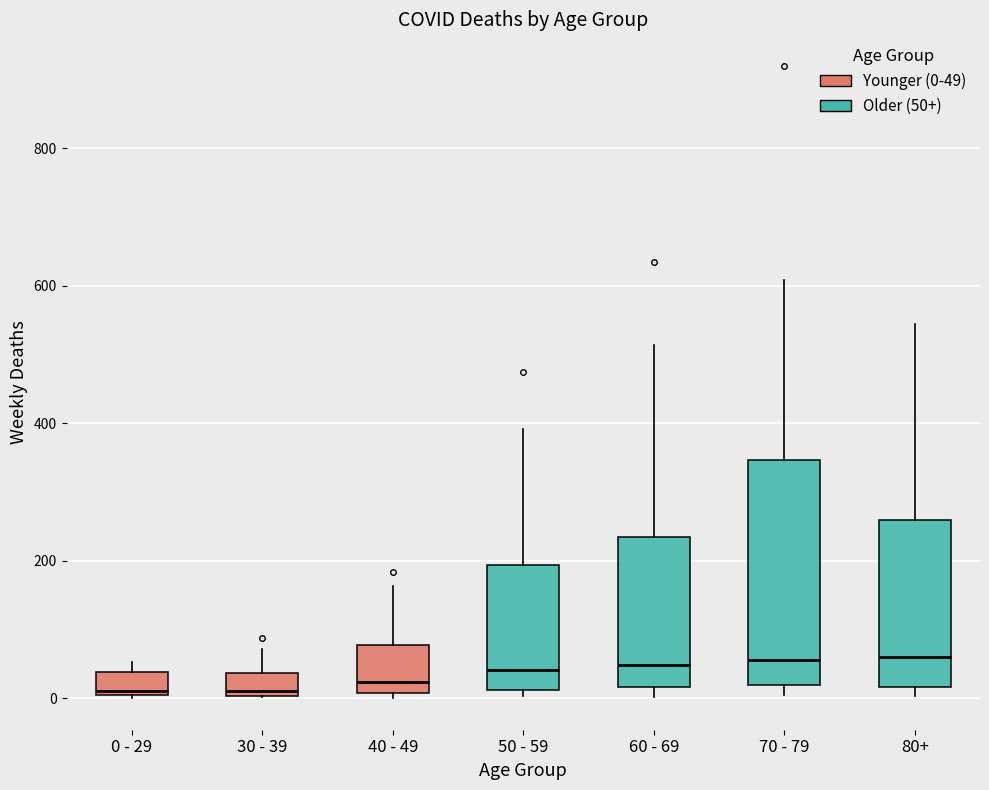

Reading left to right, transcribe this box plot: for each box, give where its median line is, the range the box spans, and where its two whiskers end, as read against the y-axis. The values are not printed on the chart, so give them approximately, as read against the axis.

0 - 29: median 20, box 0 to 40, whiskers 0 to 60
30 - 39: median 20, box 0 to 40, whiskers 0 to 80
40 - 49: median 20, box 0 to 80, whiskers 0 (just below the box's lower edge) to 160
50 - 59: median 40, box 20 to 200, whiskers 0 to 400
60 - 69: median 40, box 20 to 240, whiskers 0 to 520
70 - 79: median 60, box 20 to 340, whiskers 0 to 600
80+: median 60, box 20 to 260, whiskers 0 to 540